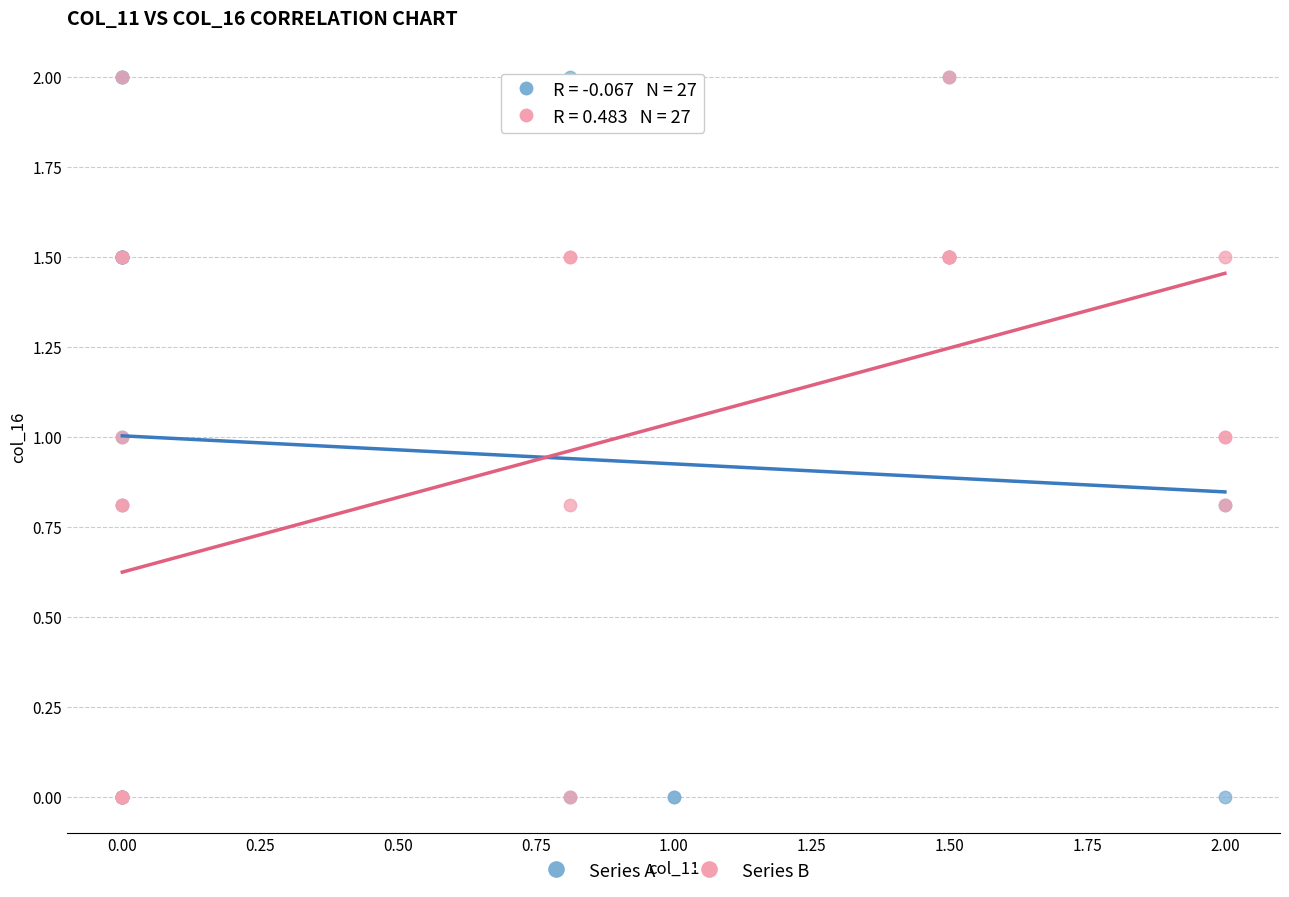

What are all the series names shown in the legend?

Series A, Series B